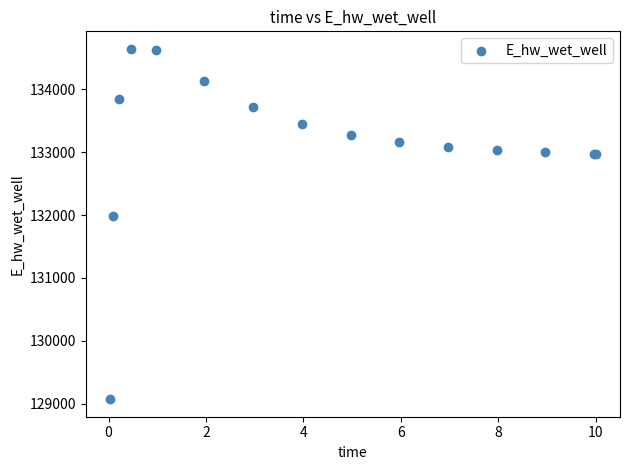

What Y value in the scatter plot is closest to 131857?

131978.3